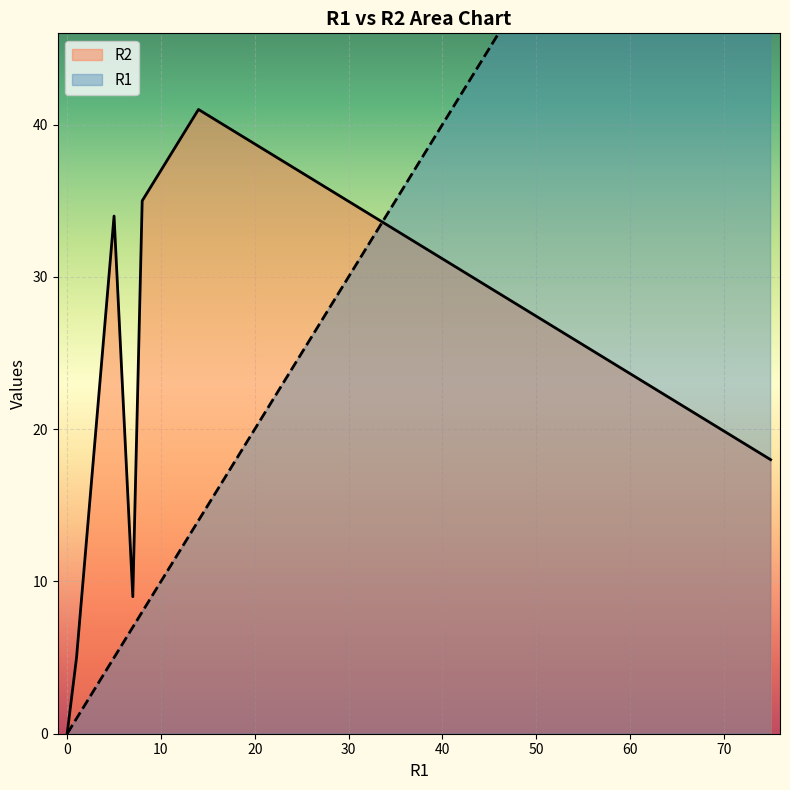

True or false: R1 and R2 intersect in this chart.

True